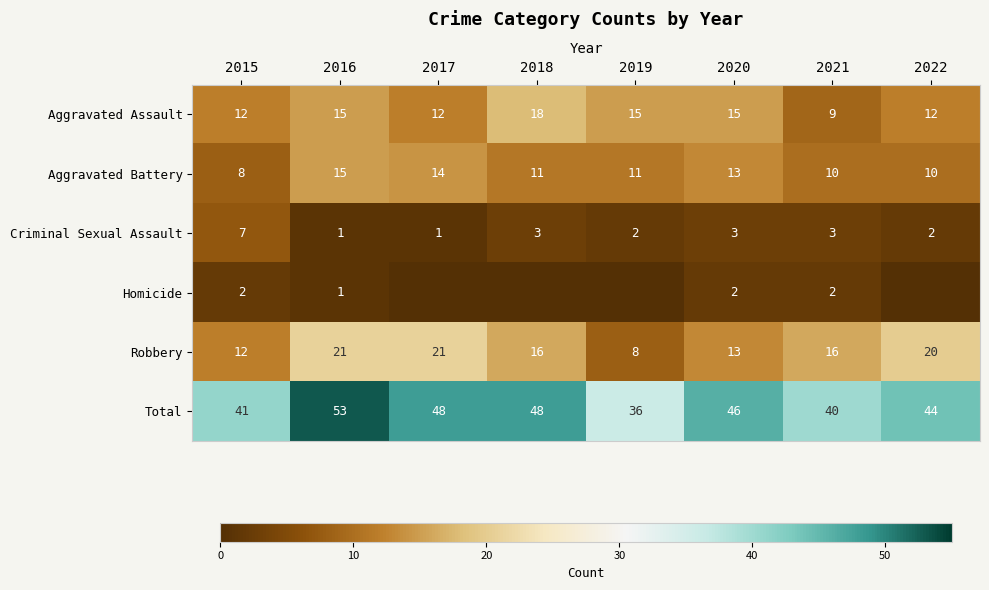

What is the sum of the Homicide values at 2021 and 2015?

4